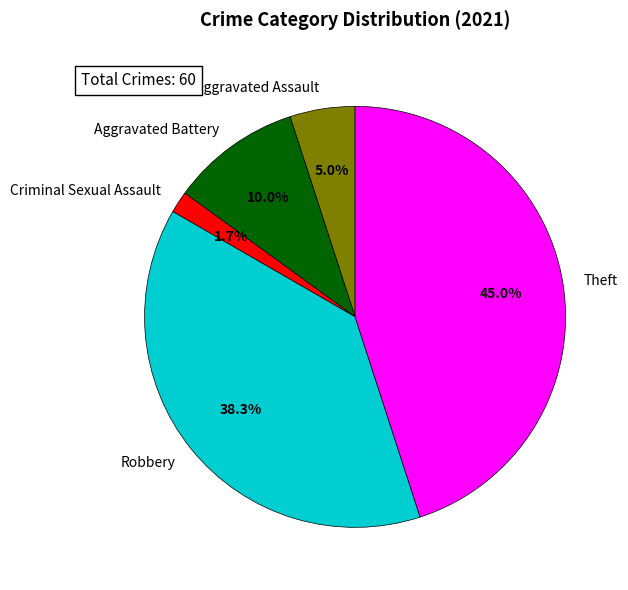

True or false: Theft accounts for 55% of the total.

False